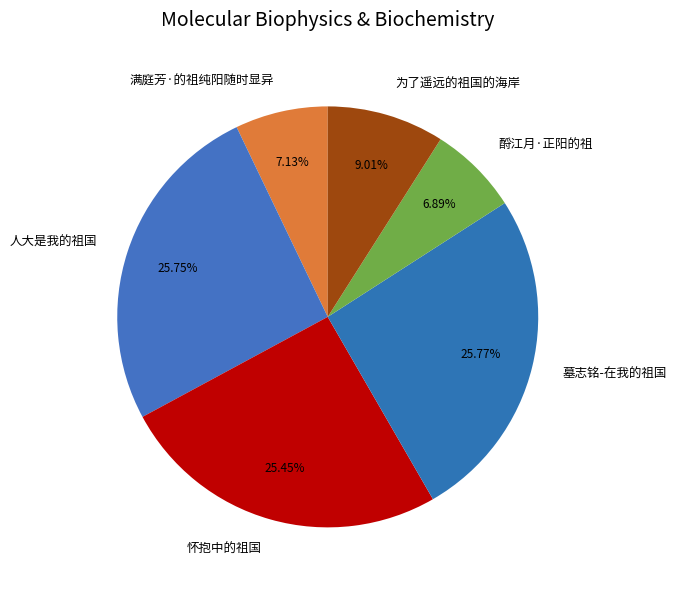

Does 人大是我的祖国 account for over 50% of the chart?

No